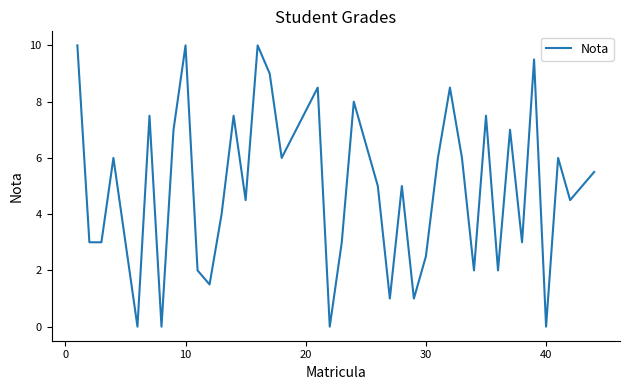

What is the greatest value displayed?

10.0